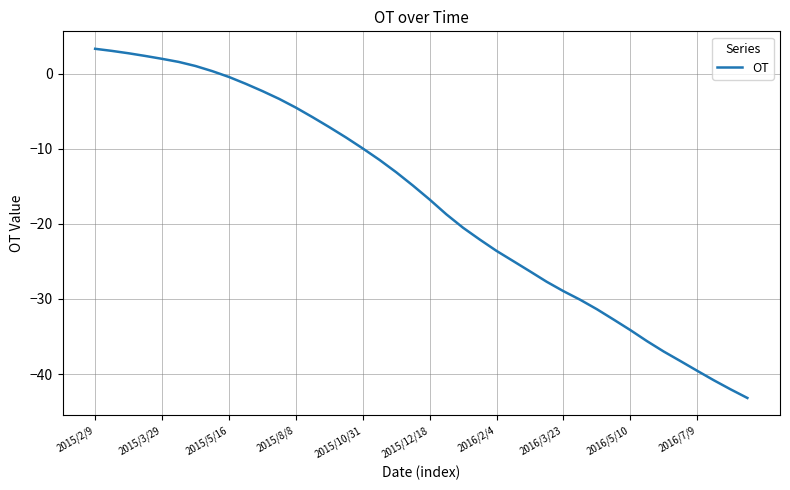

How many values are below -14?

21